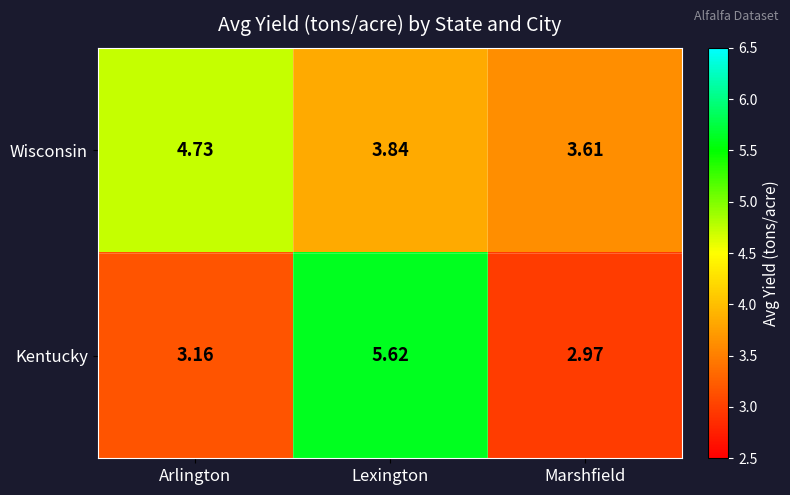

Rank the series at Lexington from highest to lowest value.

Kentucky, Wisconsin